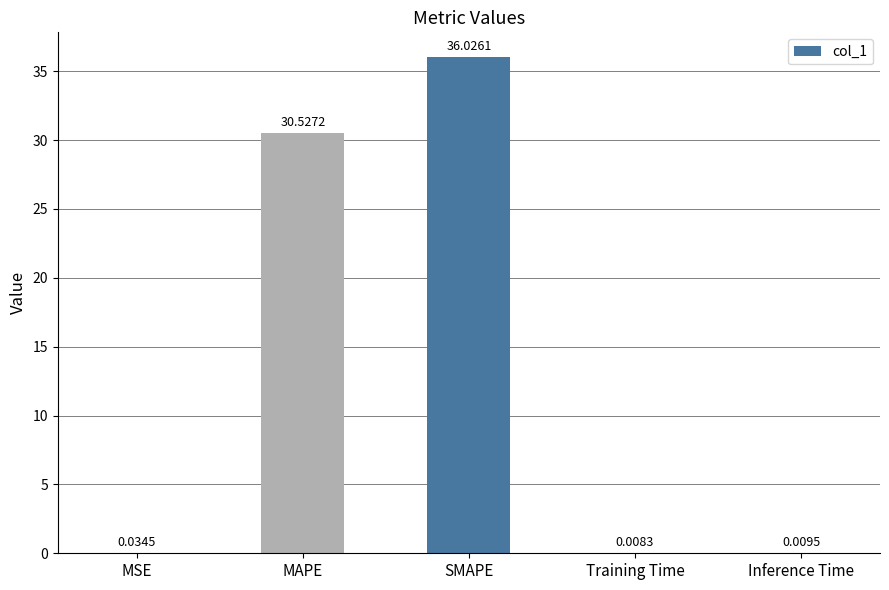

Which label corresponds to the largest value in the chart?

SMAPE